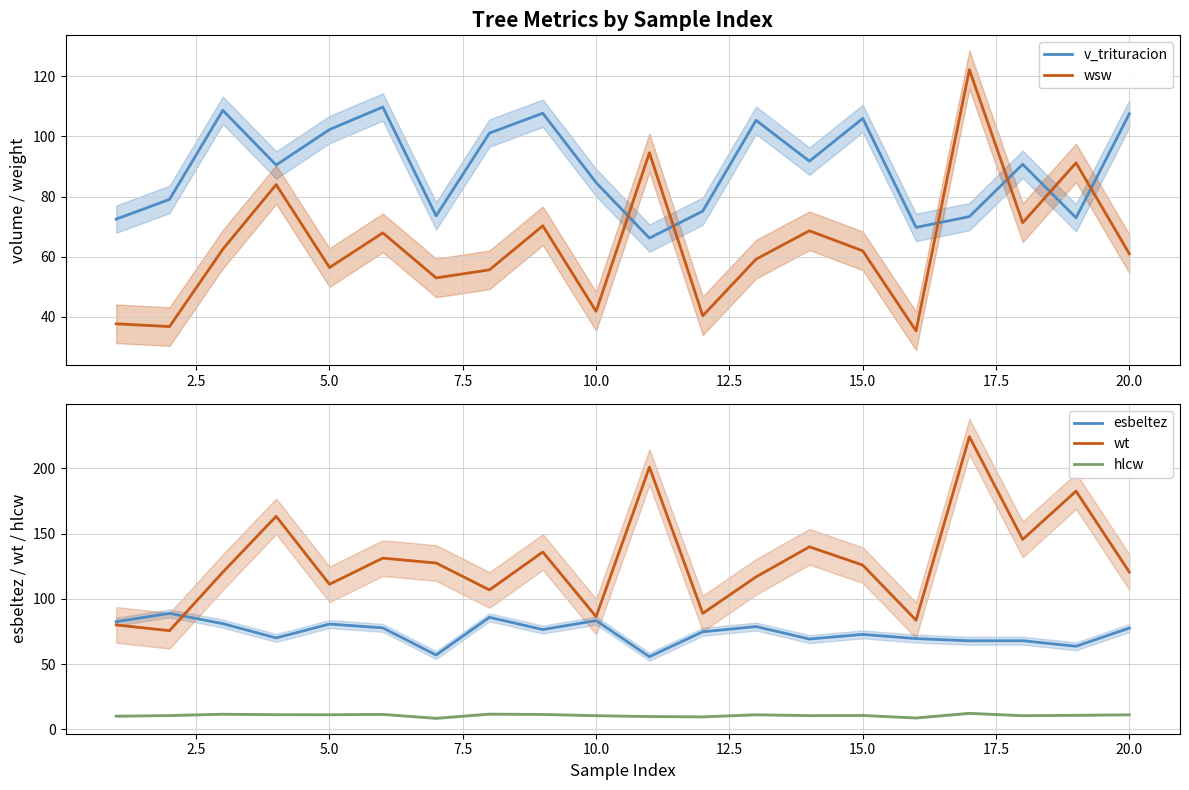

True or false: hlcw and wt cross at least once.

False